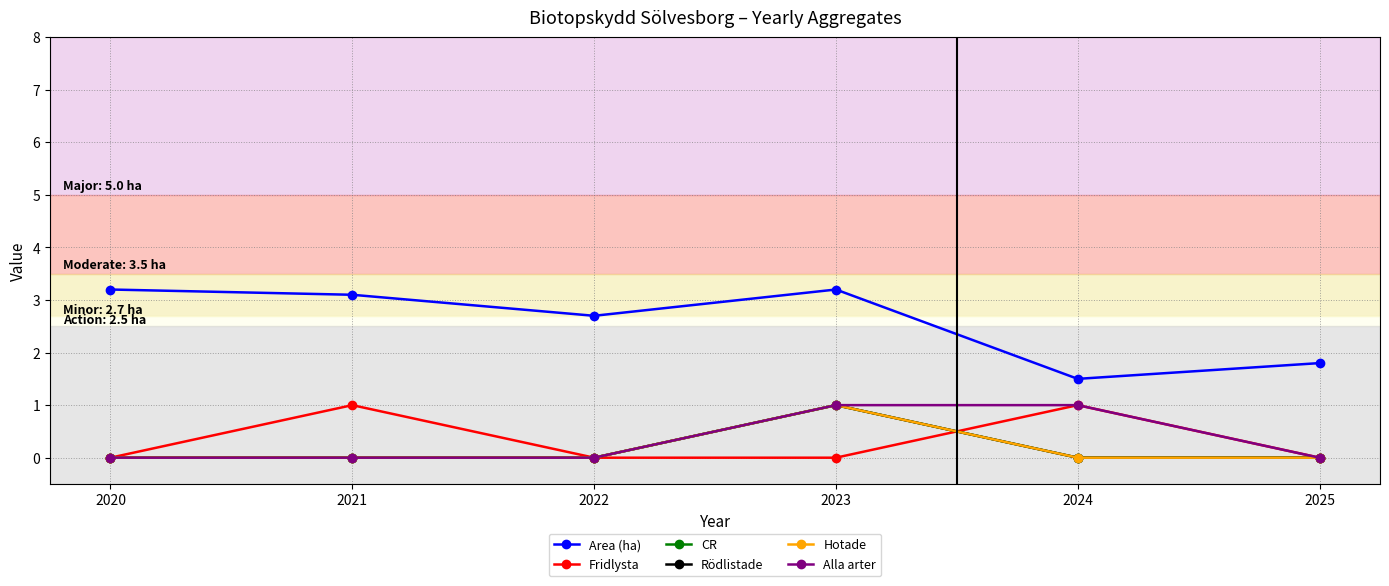

Is it true that Hotade equals 0.0 at 2024?

True